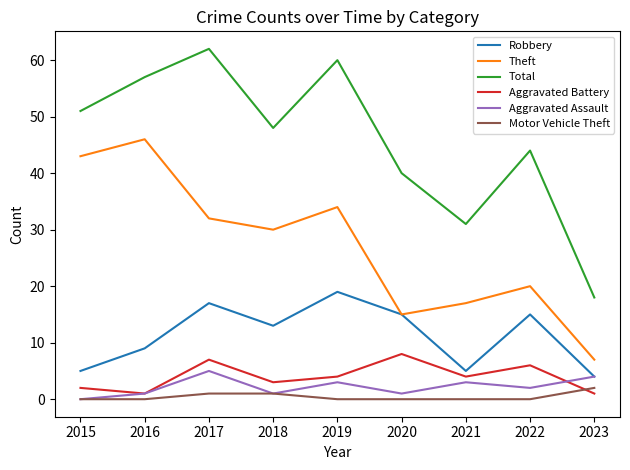

What is the sum of all Motor Vehicle Theft values?

4